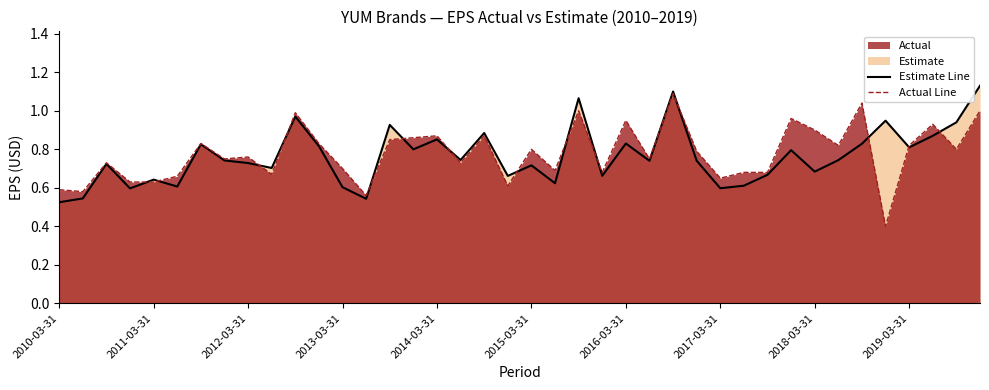

Which series ends up on top after the final intersection of Actual Line and Estimate Line?

Estimate Line